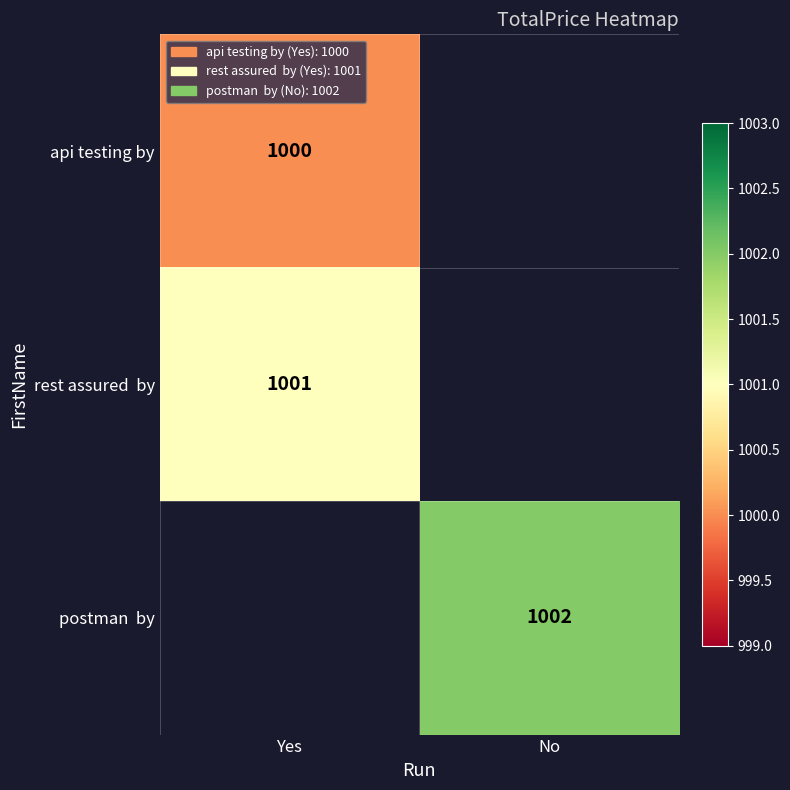

True or false: api testing by has a value of 1304 at Yes.

False